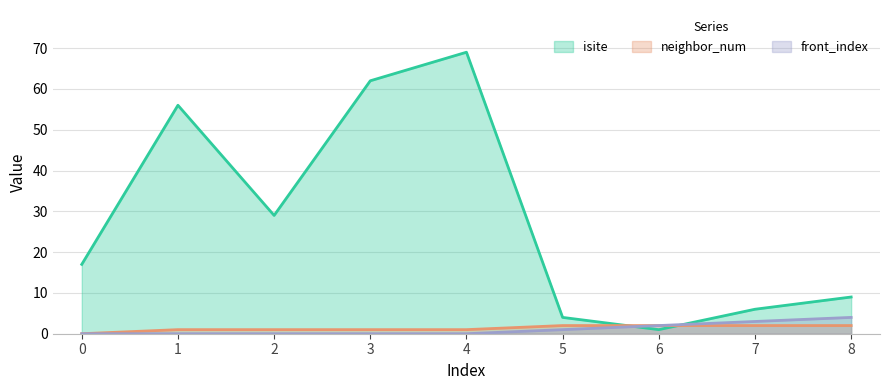

List the labels in order of neighbor_num value, largest first.

5, 6, 7, 8, 1, 2, 3, 4, 0